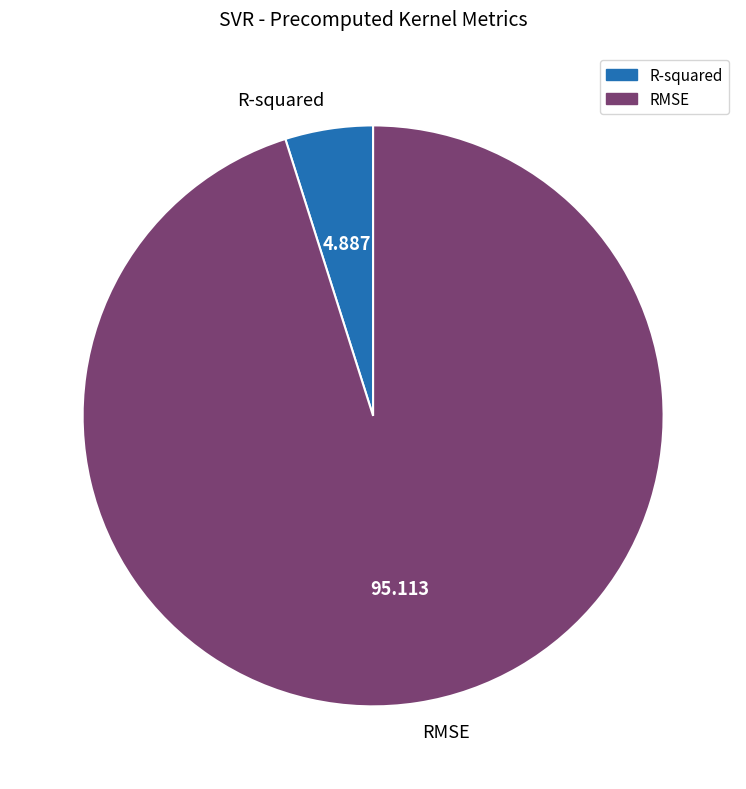

Which slice represents more than half of the pie?

RMSE